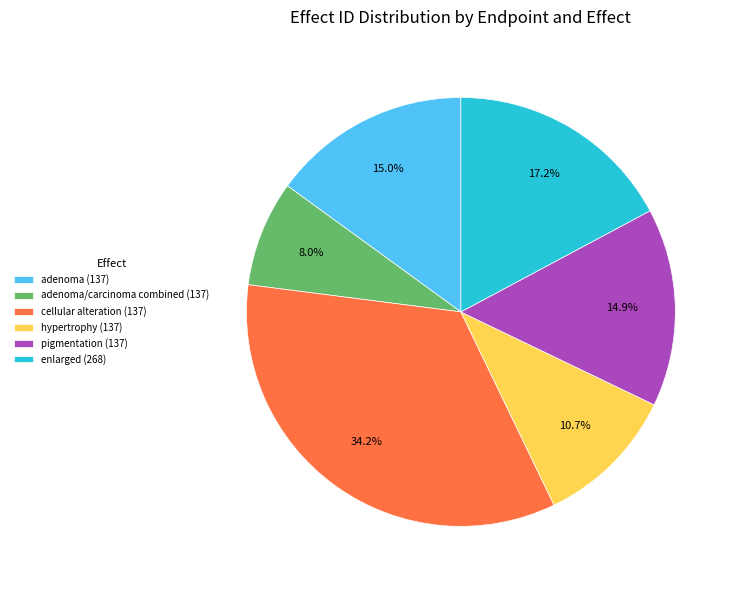

How many segments does this pie chart have?

6